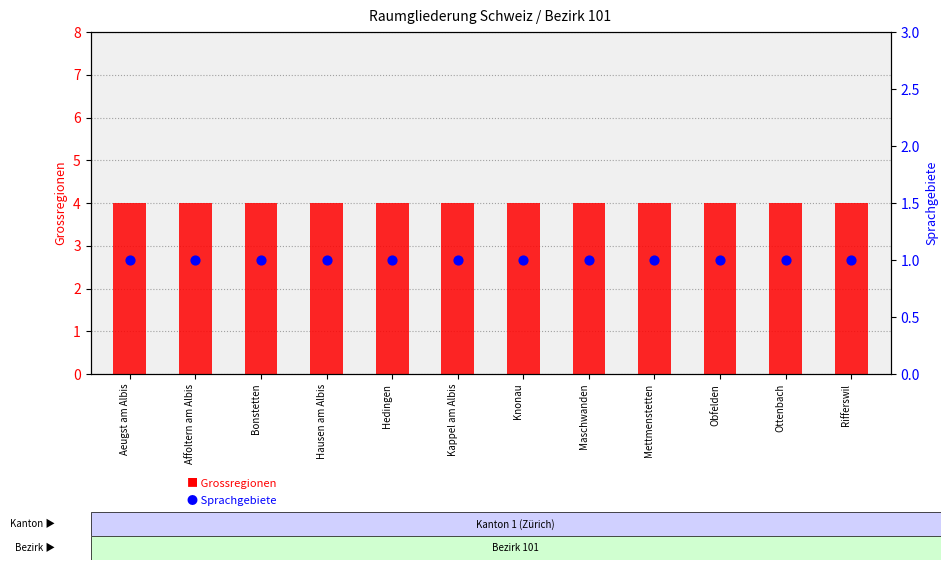

Is the value of Grossregionen at Kappel am Albis greater than the value of Sprachgebiete at Rifferswil?

Yes